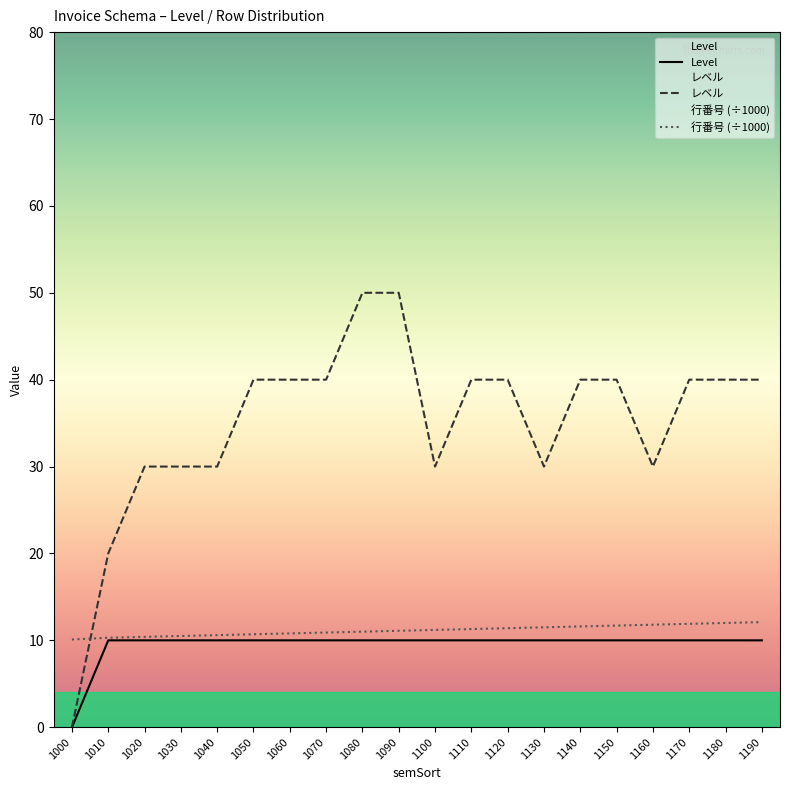

The レベル series shows 1.0 at 1130. True or false?

False